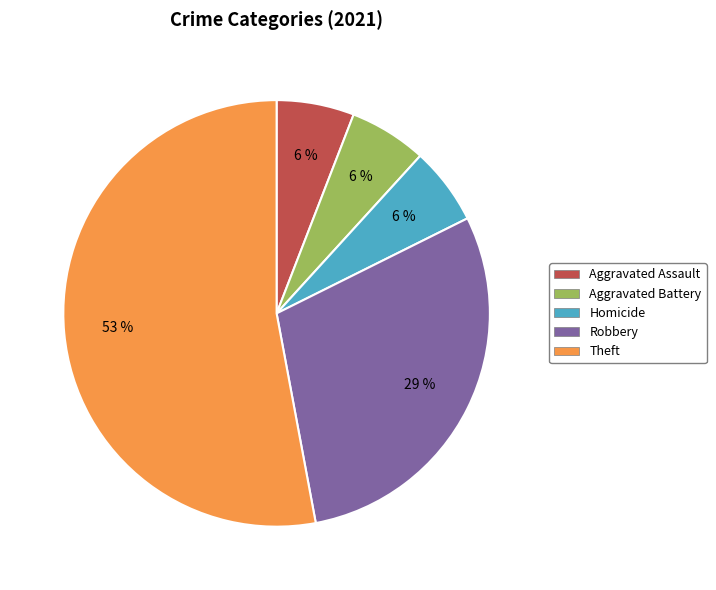

True or false: Aggravated Battery accounts for 6% of the total.

True